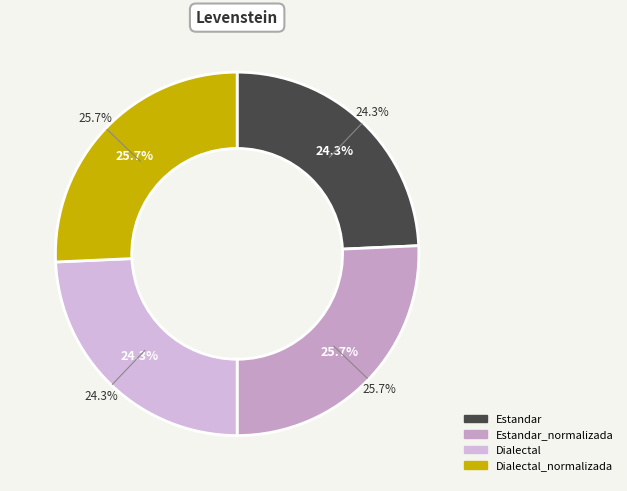

Which category has the biggest portion of the pie?

Estandar_normalizada